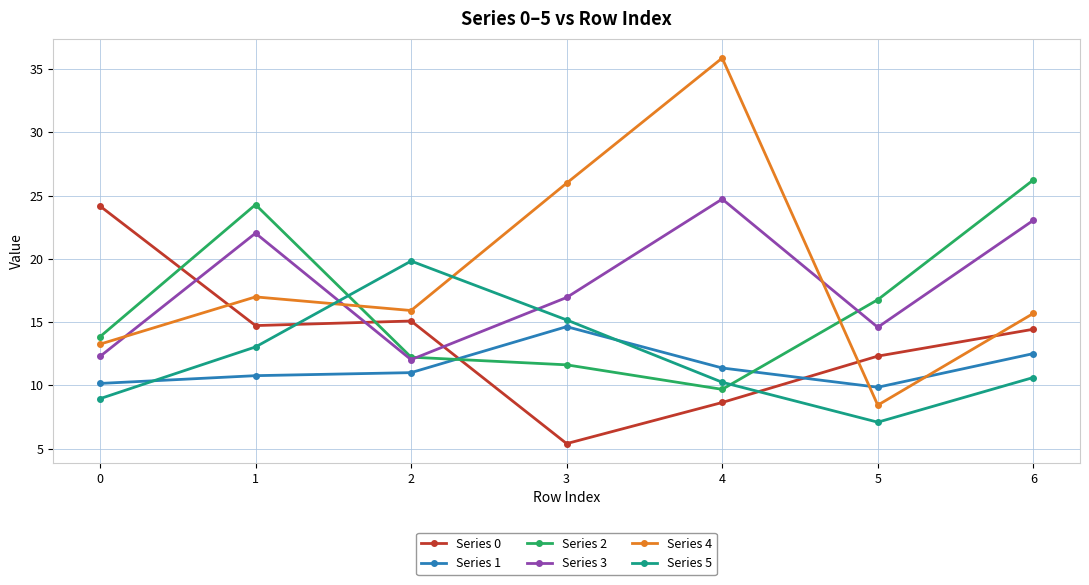

How many data points in Series 2 are less than 13?

3